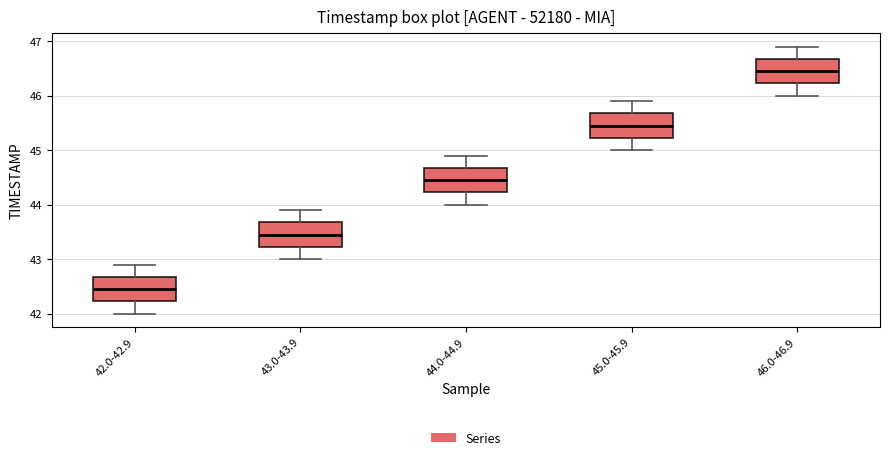

Which box has the highest median line?

46.0-46.9